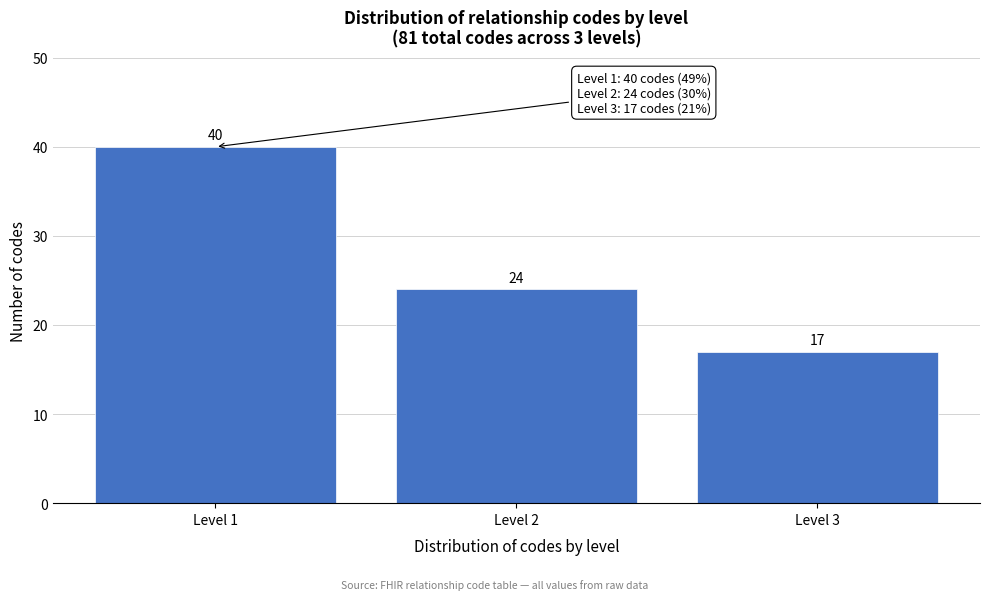

Reading right to left, list all the values displayed in this chart.

Level 3=17	Level 2=24	Level 1=40